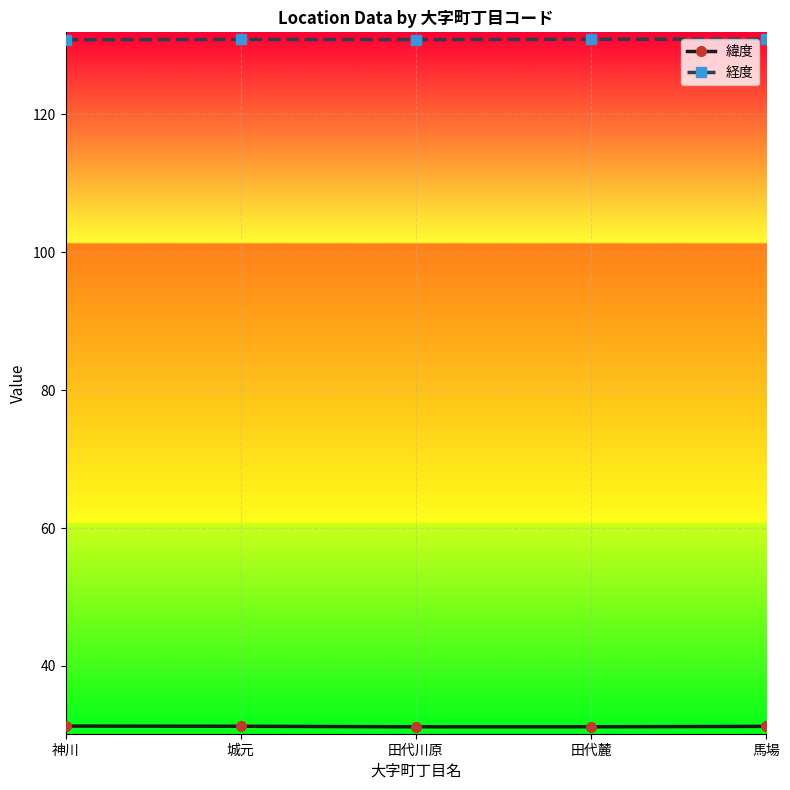

True or false: 経度 has a value of 233.3 at 田代川原.

False